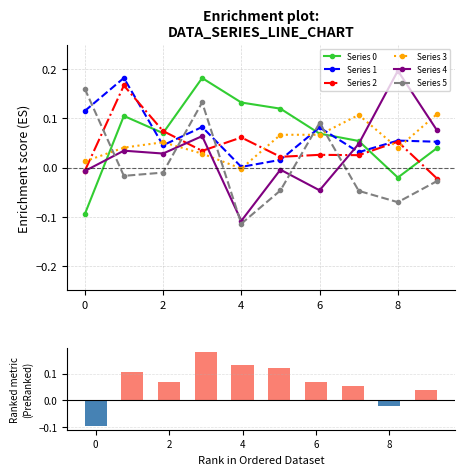

Which series has the largest range (max minus min)?

4